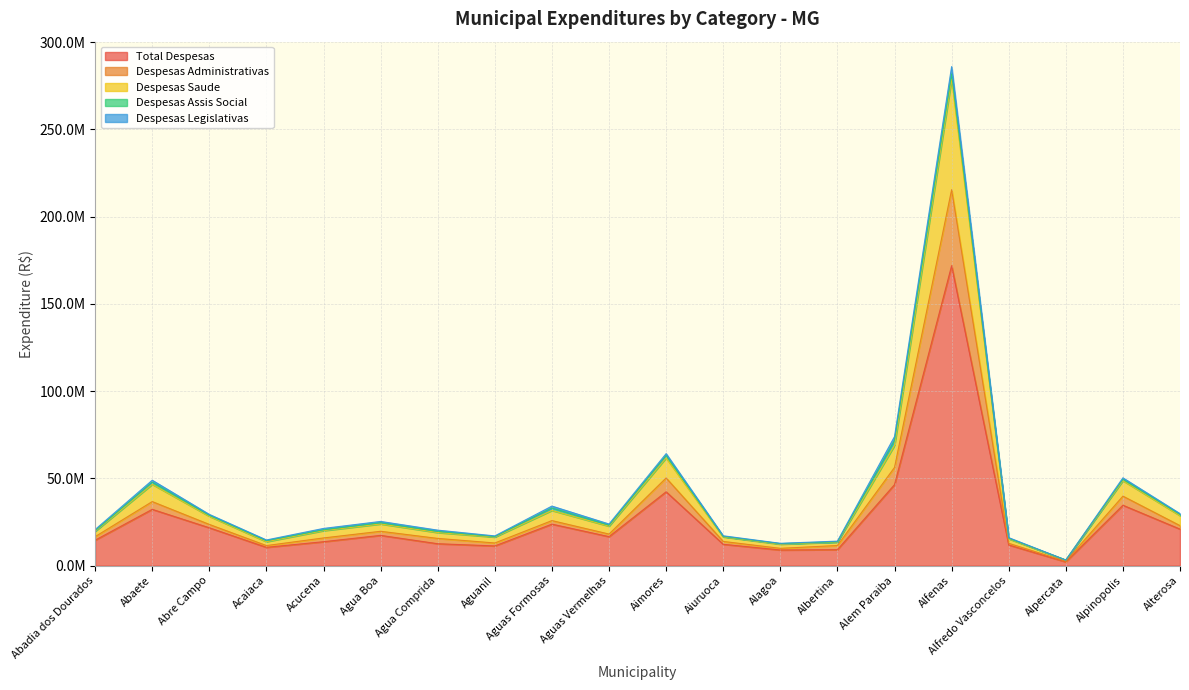

True or false: despesas_saude and despesas_administrativas cross at least once.

False